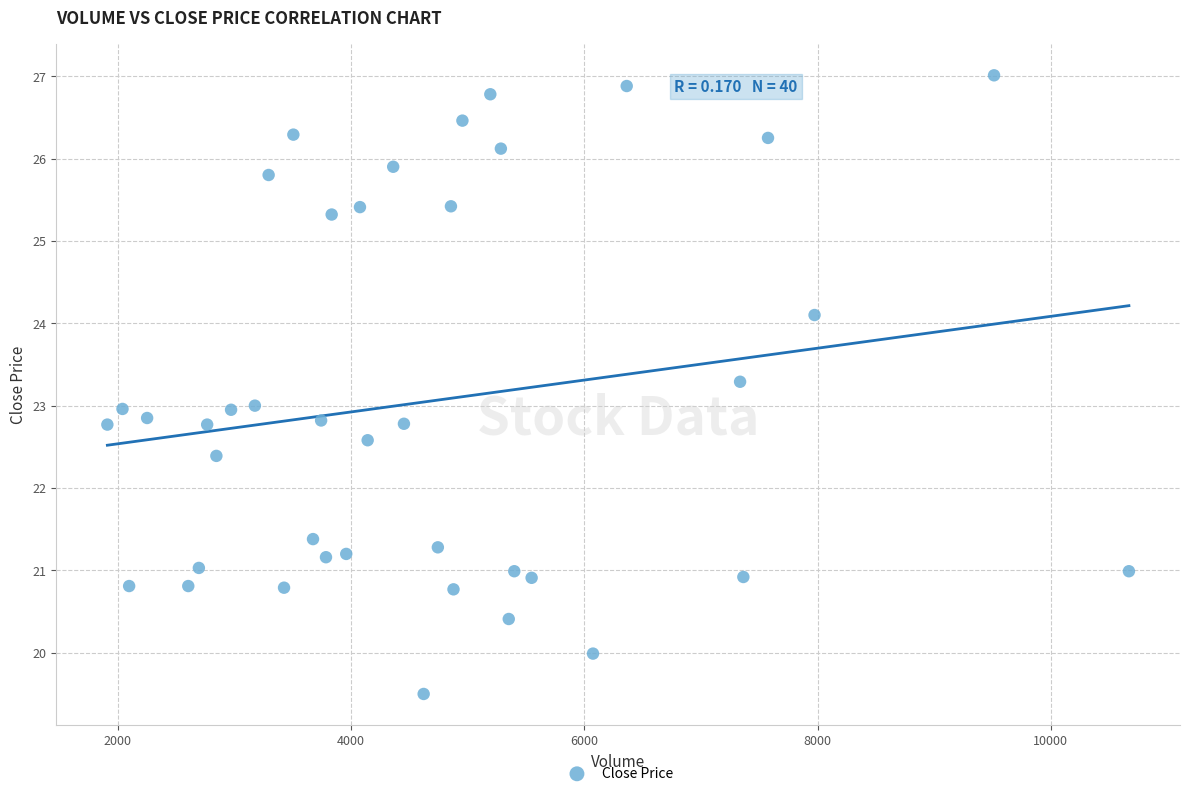

What is the range of X values (max minus min)?

8758.6